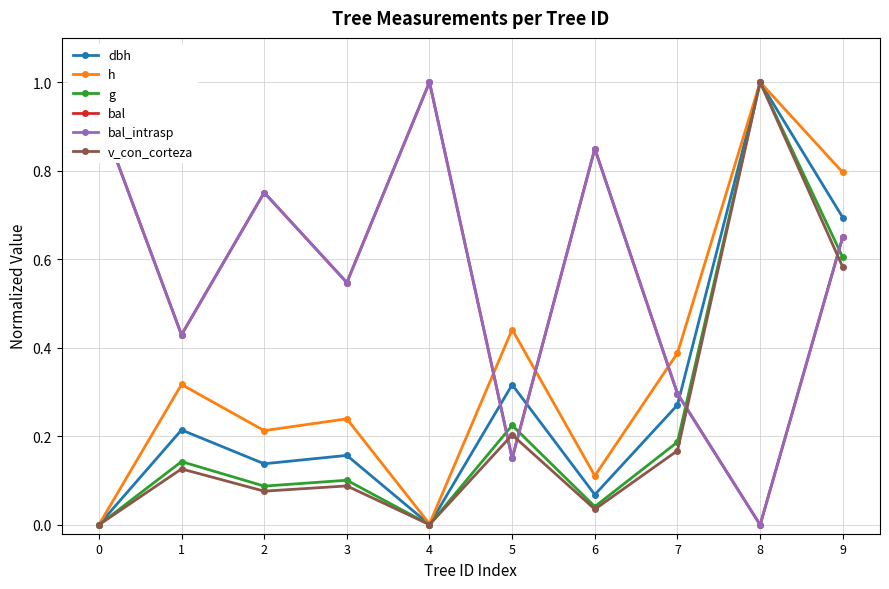

Which series has the largest total across all categories?

bal